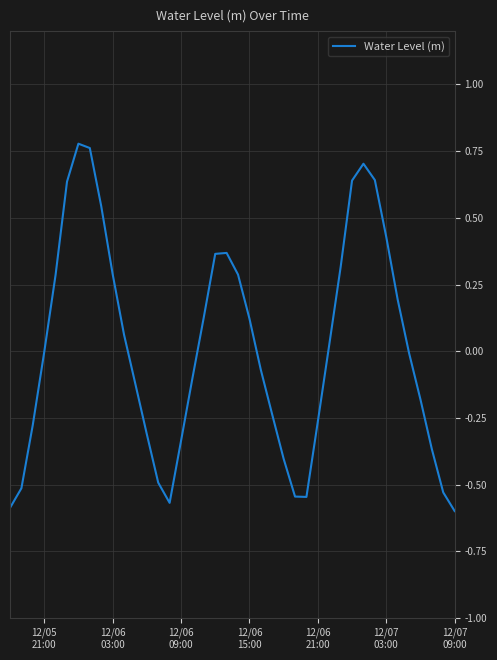

What is the difference between the maximum and minimum values?

1.4